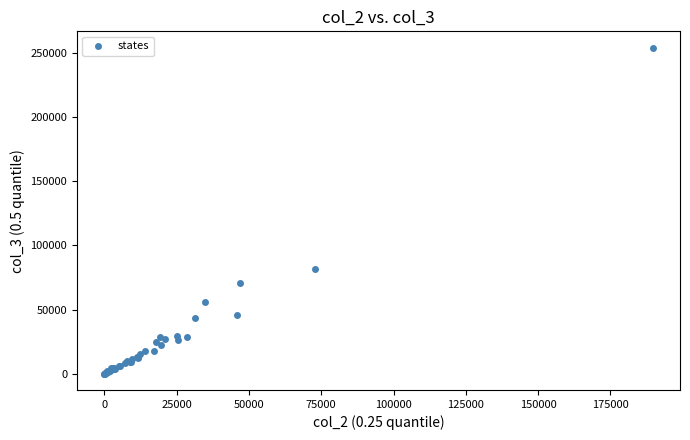

What Y value in the scatter plot is closest to 127158?

81553